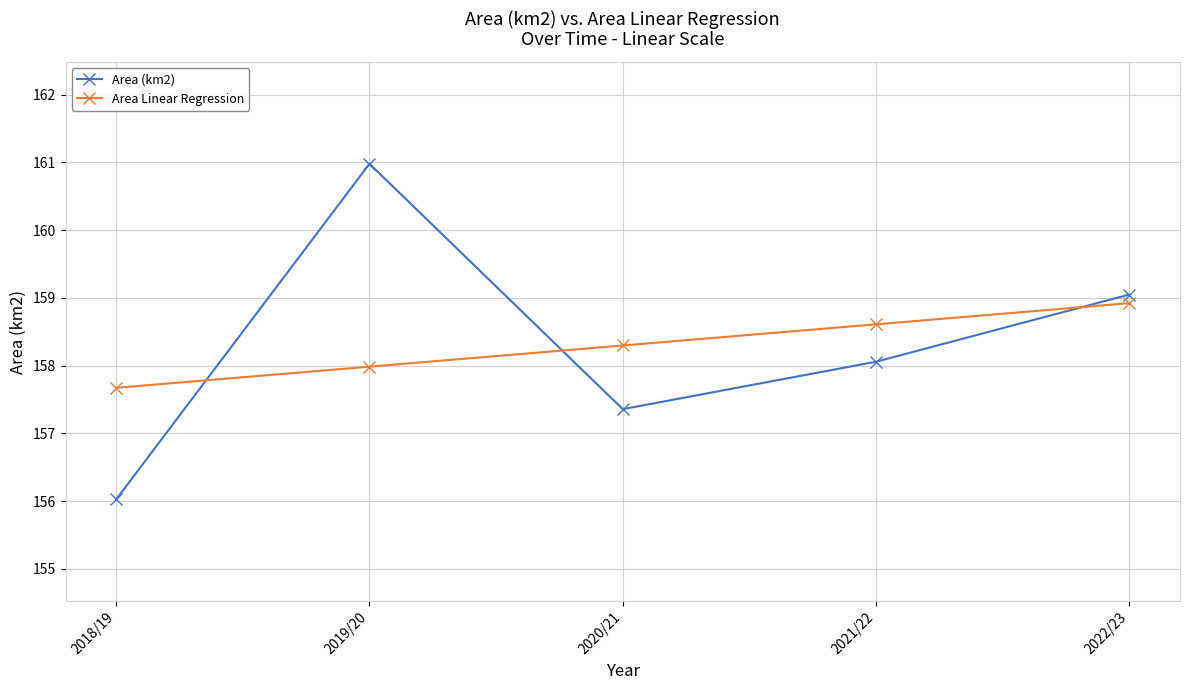

List the series in order of their peak value, highest first.

Area (km2), Area Linear Regression